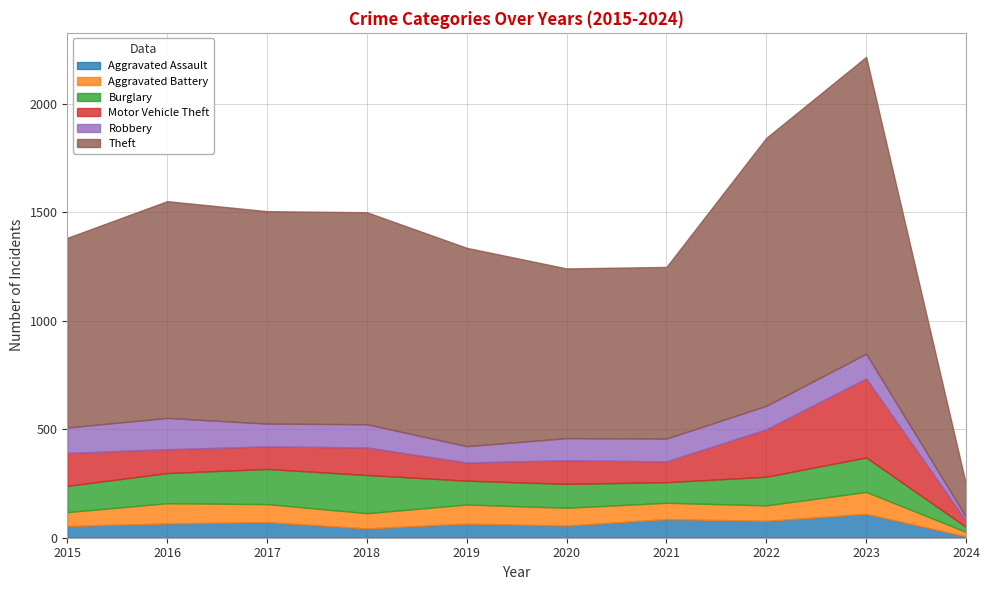

After their last crossing, which series has the higher values: Aggravated Assault or Aggravated Battery?

Aggravated Battery